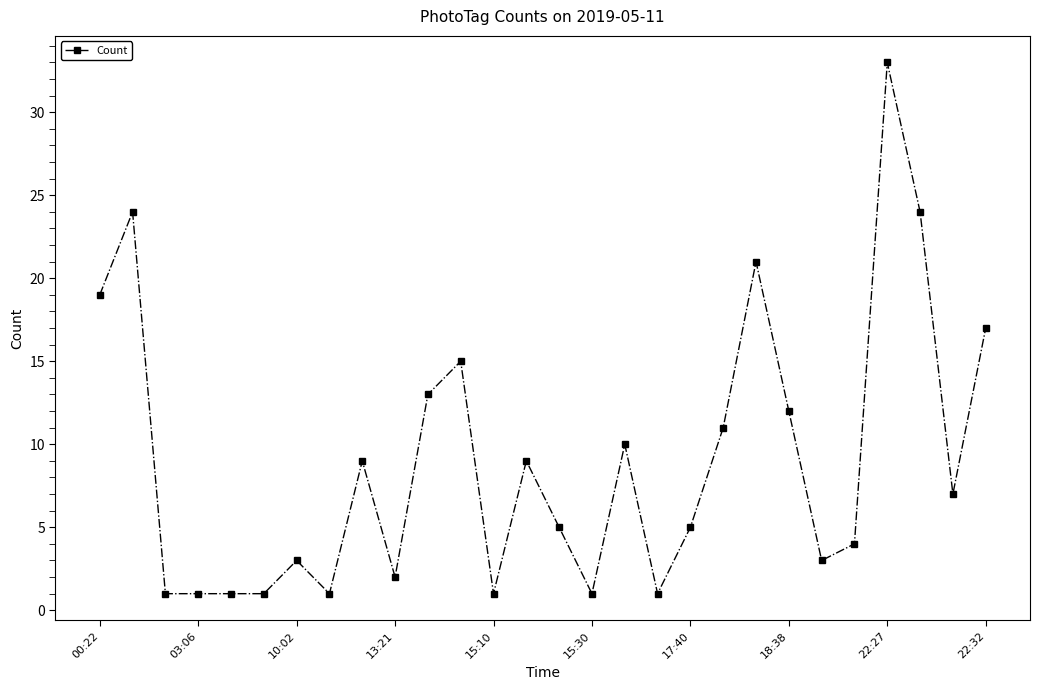

How many lines are shown in the chart?

1